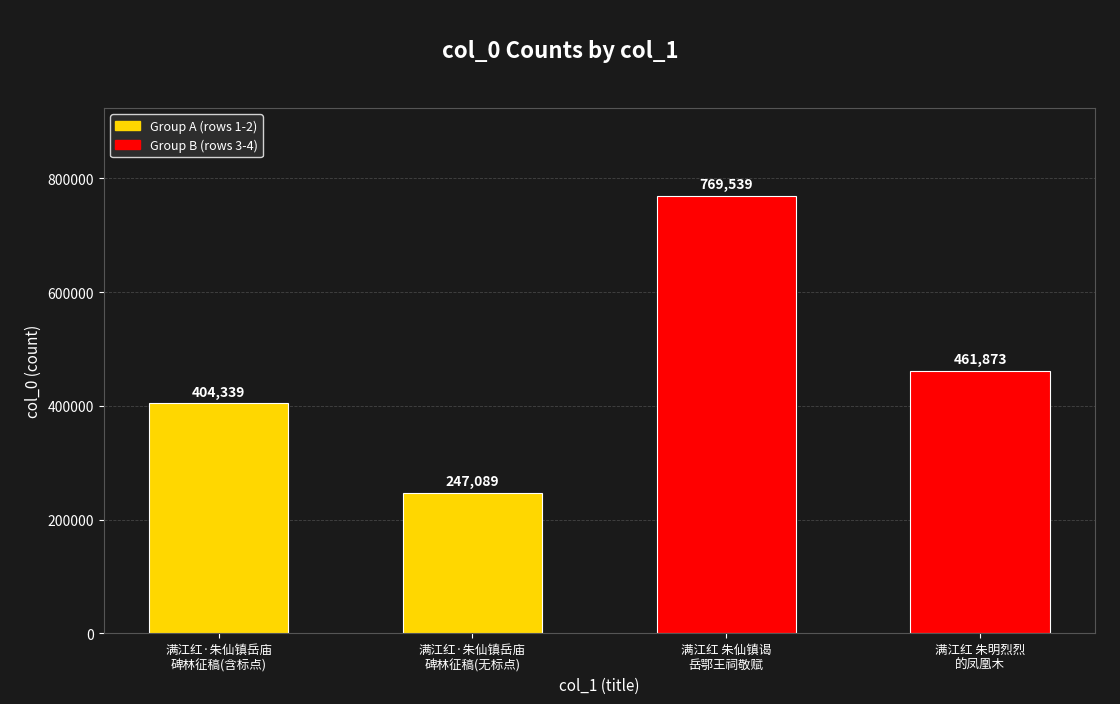

How many data points are less than 461873?

2